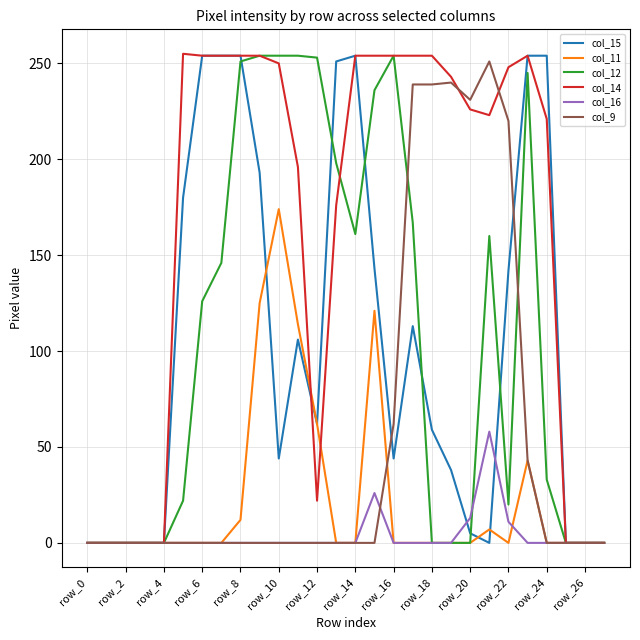

Count the number of data series in this chart.

6